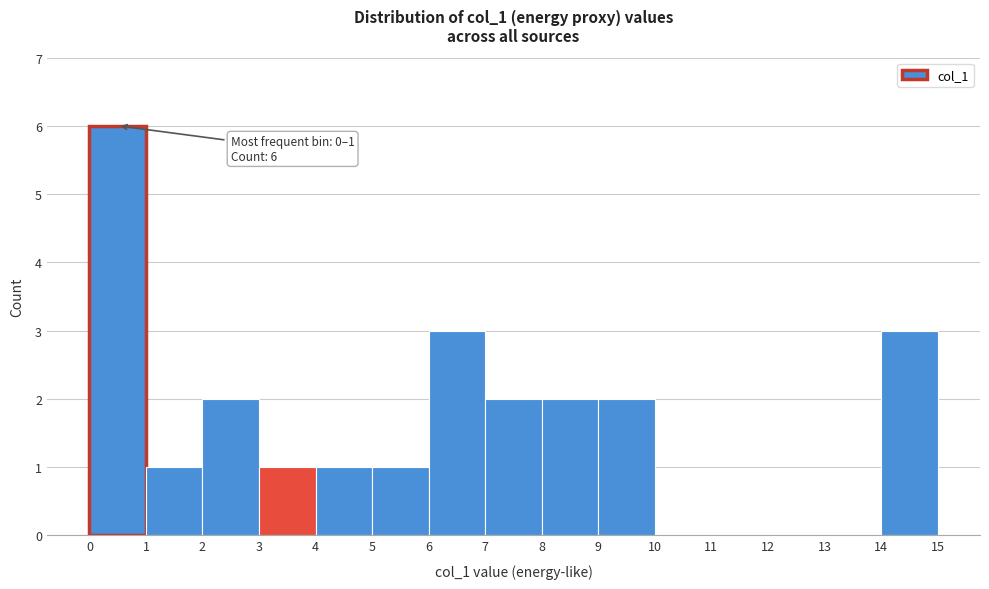

Which range on the x-axis has the tallest bar?

0 to 1